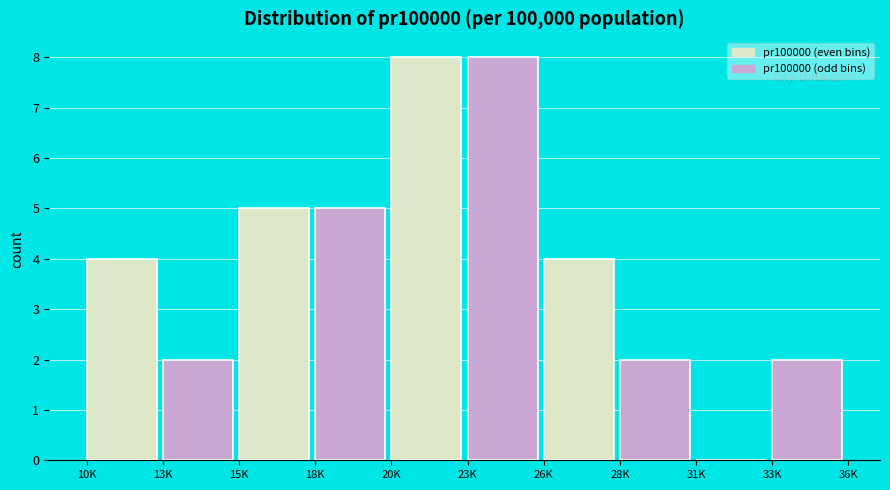

Reading right to left, what are all the values shown in this chart?

33K=2	31K=0	28K=2	26K=4	23K=8	20K=8	18K=5	15K=5	13K=2	10K=4